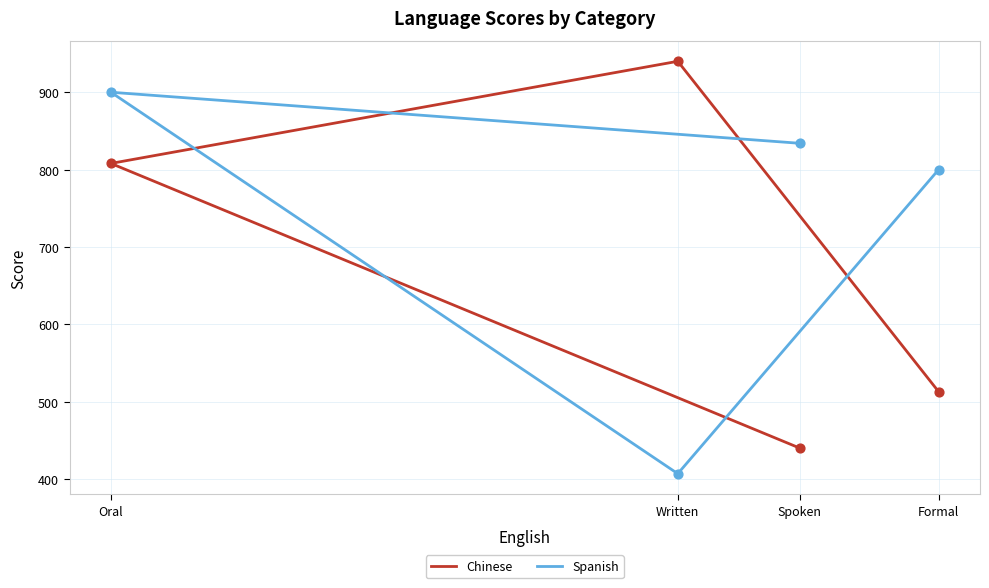

Which series reaches the minimum Y coordinate?

Spanish